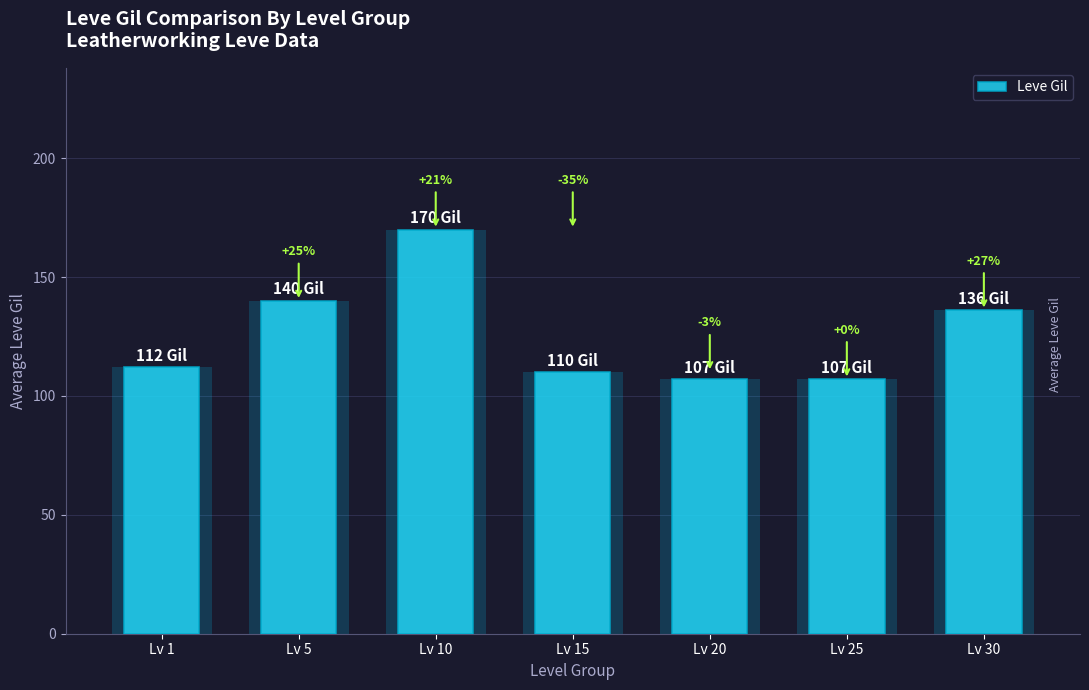

What is the difference between the maximum and minimum values?

63